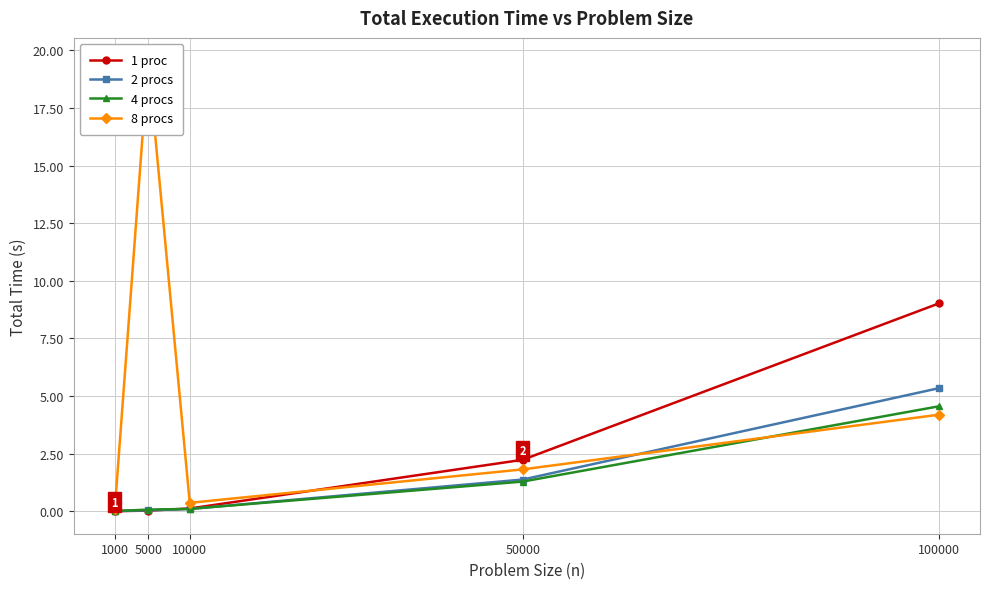

True or false: 1 proc has a value of 2.2 at 50000.

True